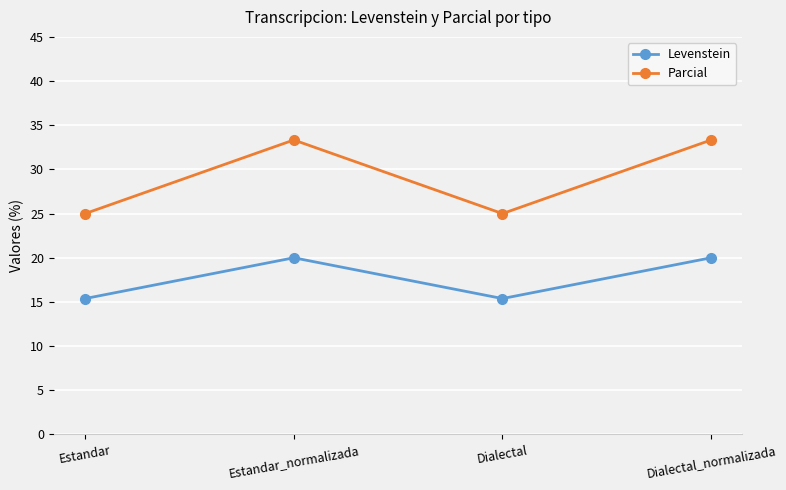

At which label does Levenstein first exceed 19?

Estandar_normalizada